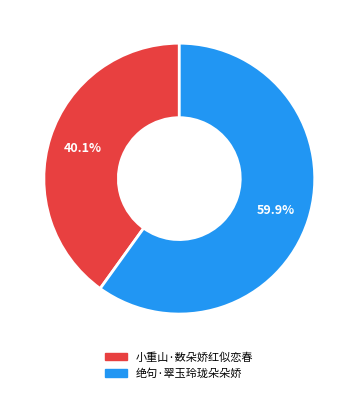

Does any single category account for the majority?

Yes